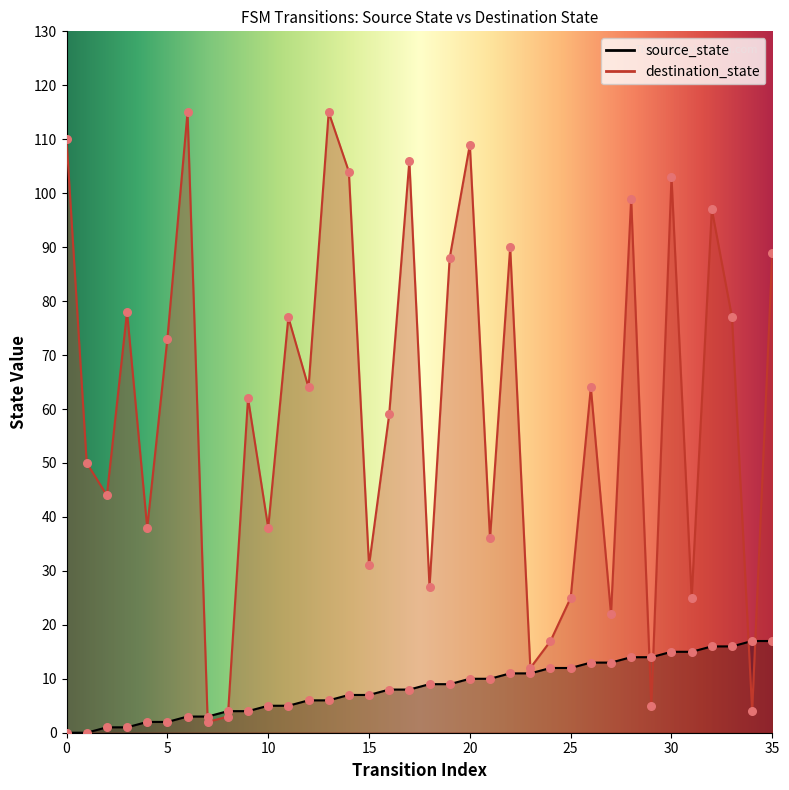

At how many categories does at least one series exceed 18?

30